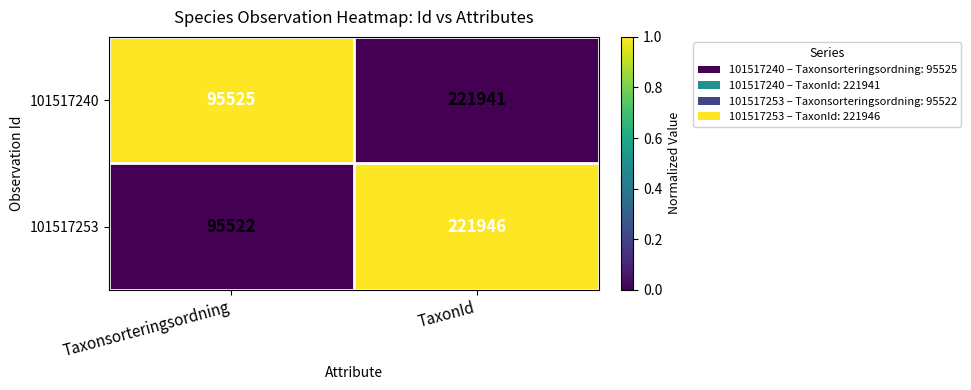

What is the difference between the maximum and minimum values in the 101517240 series?

126416